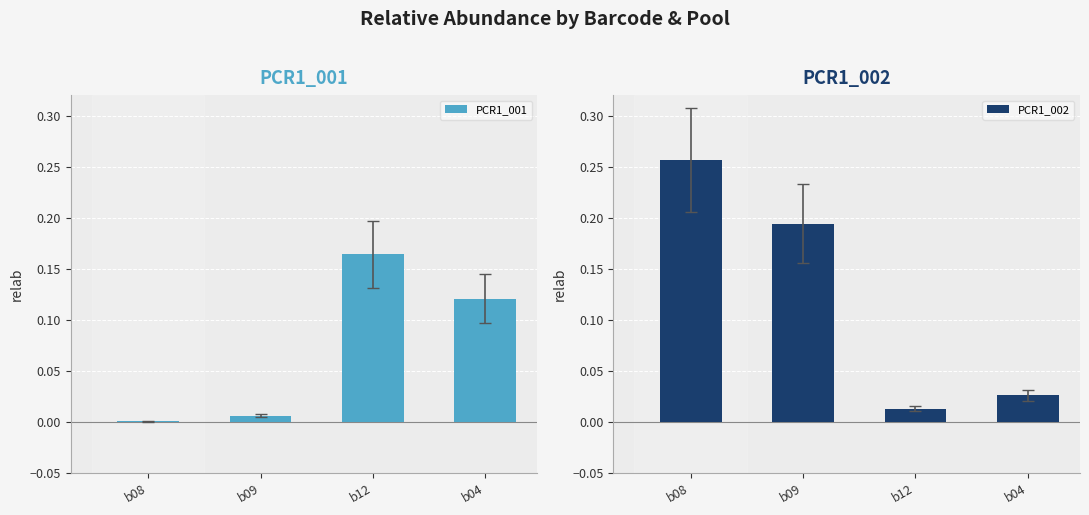

What is the label of the 4th bar from the right?

b08